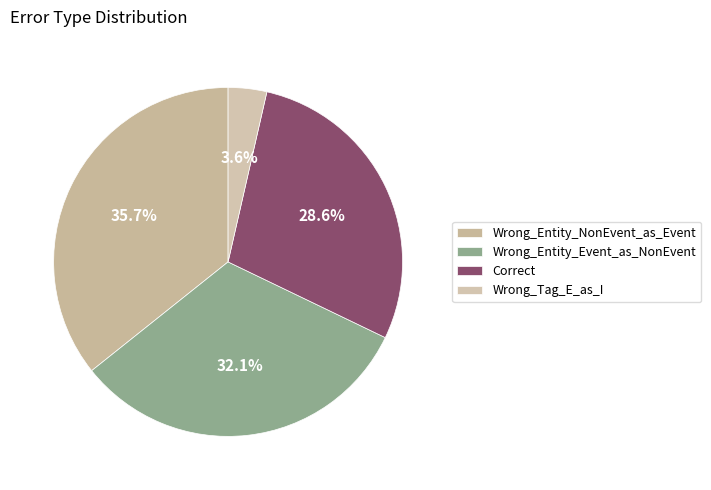

How much of the chart is everything except Wrong_Entity_Event_as_NonEvent?

67.9%